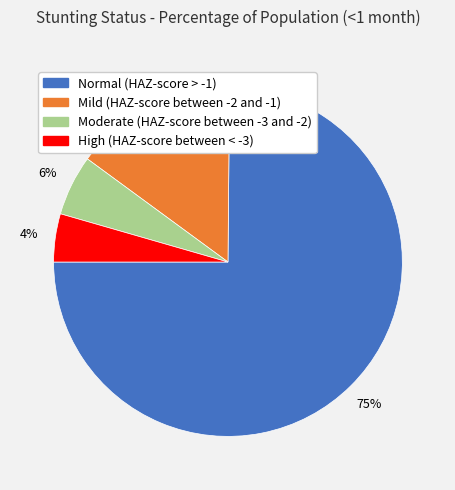

Is it true that High (HAZ-score between < -3) is 18% of the pie?

False